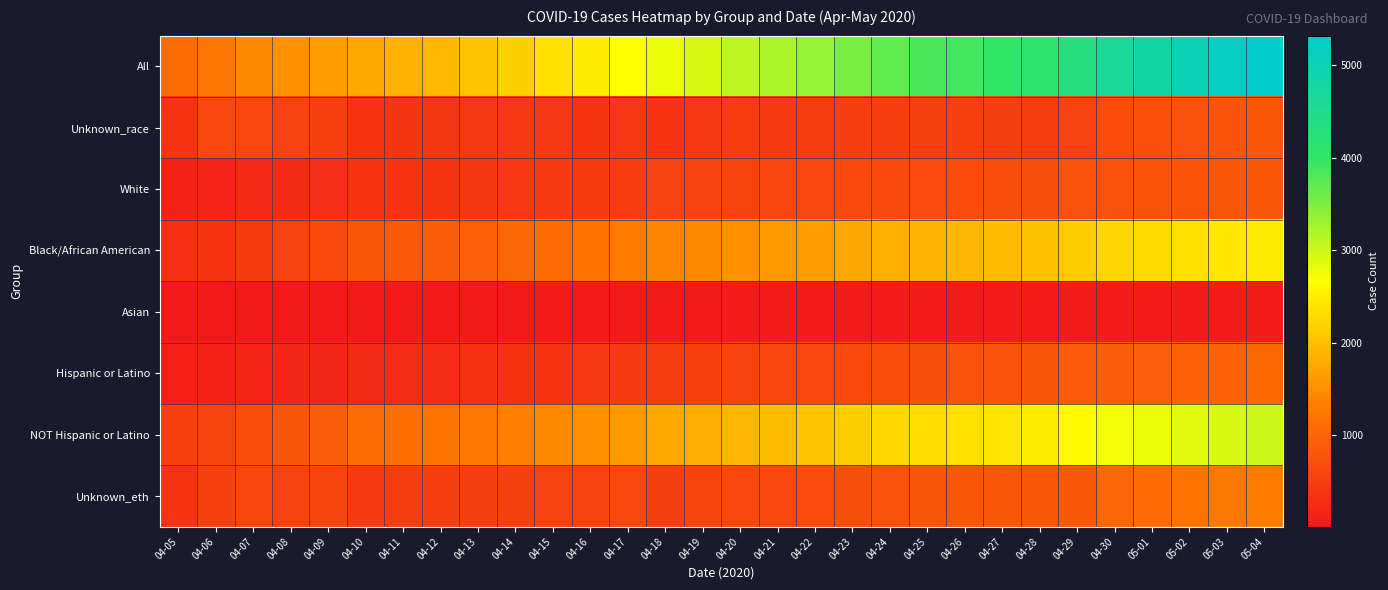

Between 04-06 and 04-21, which series saw the biggest shift?

All